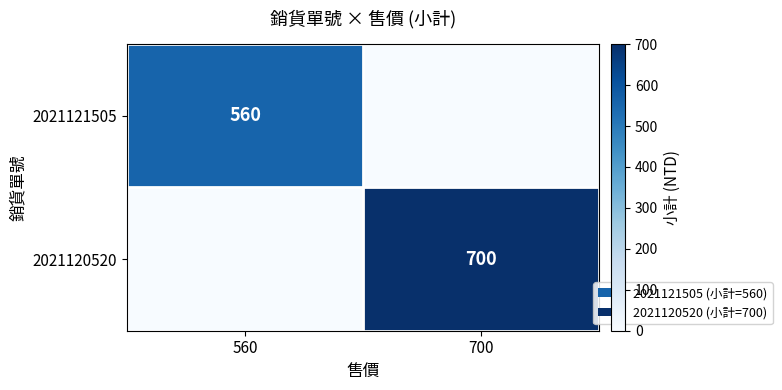

The 2021120520 series shows 957 at 700. True or false?

False